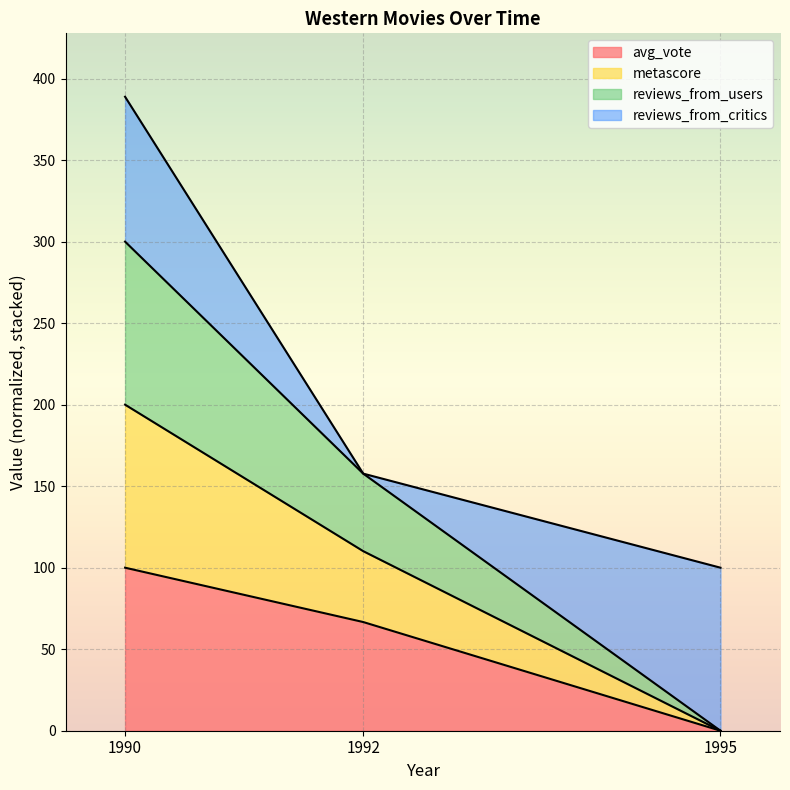

Rank the categories by avg_vote value from highest to lowest.

1990, 1992, 1995